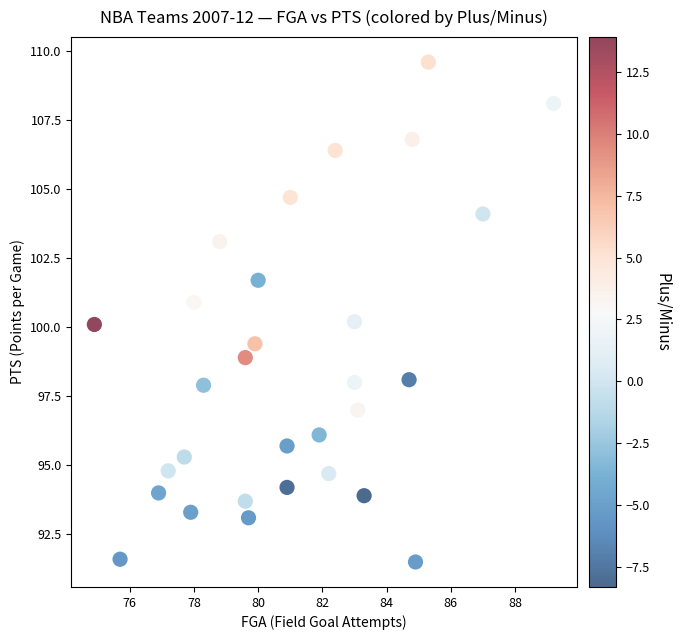

What is the range of Y values (max minus min)?

18.1